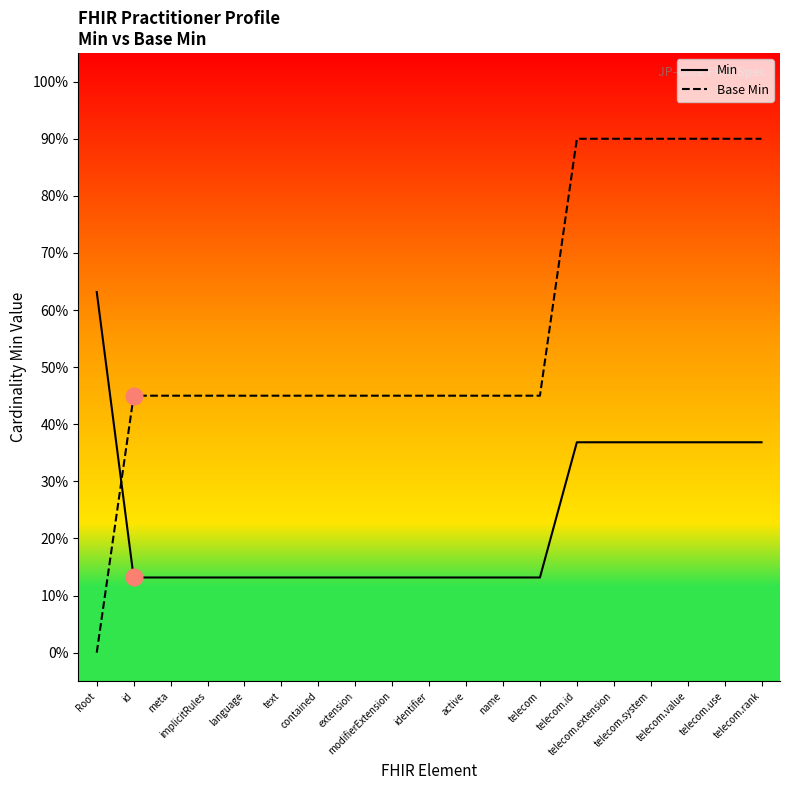

Reading left to right, transcribe all the data shown in this chart.

Min: 0.6	0.1	0.1	0.1	0.1	0.1	0.1	0.1	0.1	0.1	0.1	0.1	0.1	0.4	0.4	0.4	0.4	0.4	0.4
Base Min: 0.0	0.4	0.4	0.4	0.4	0.4	0.4	0.4	0.4	0.4	0.4	0.4	0.4	0.9	0.9	0.9	0.9	0.9	0.9